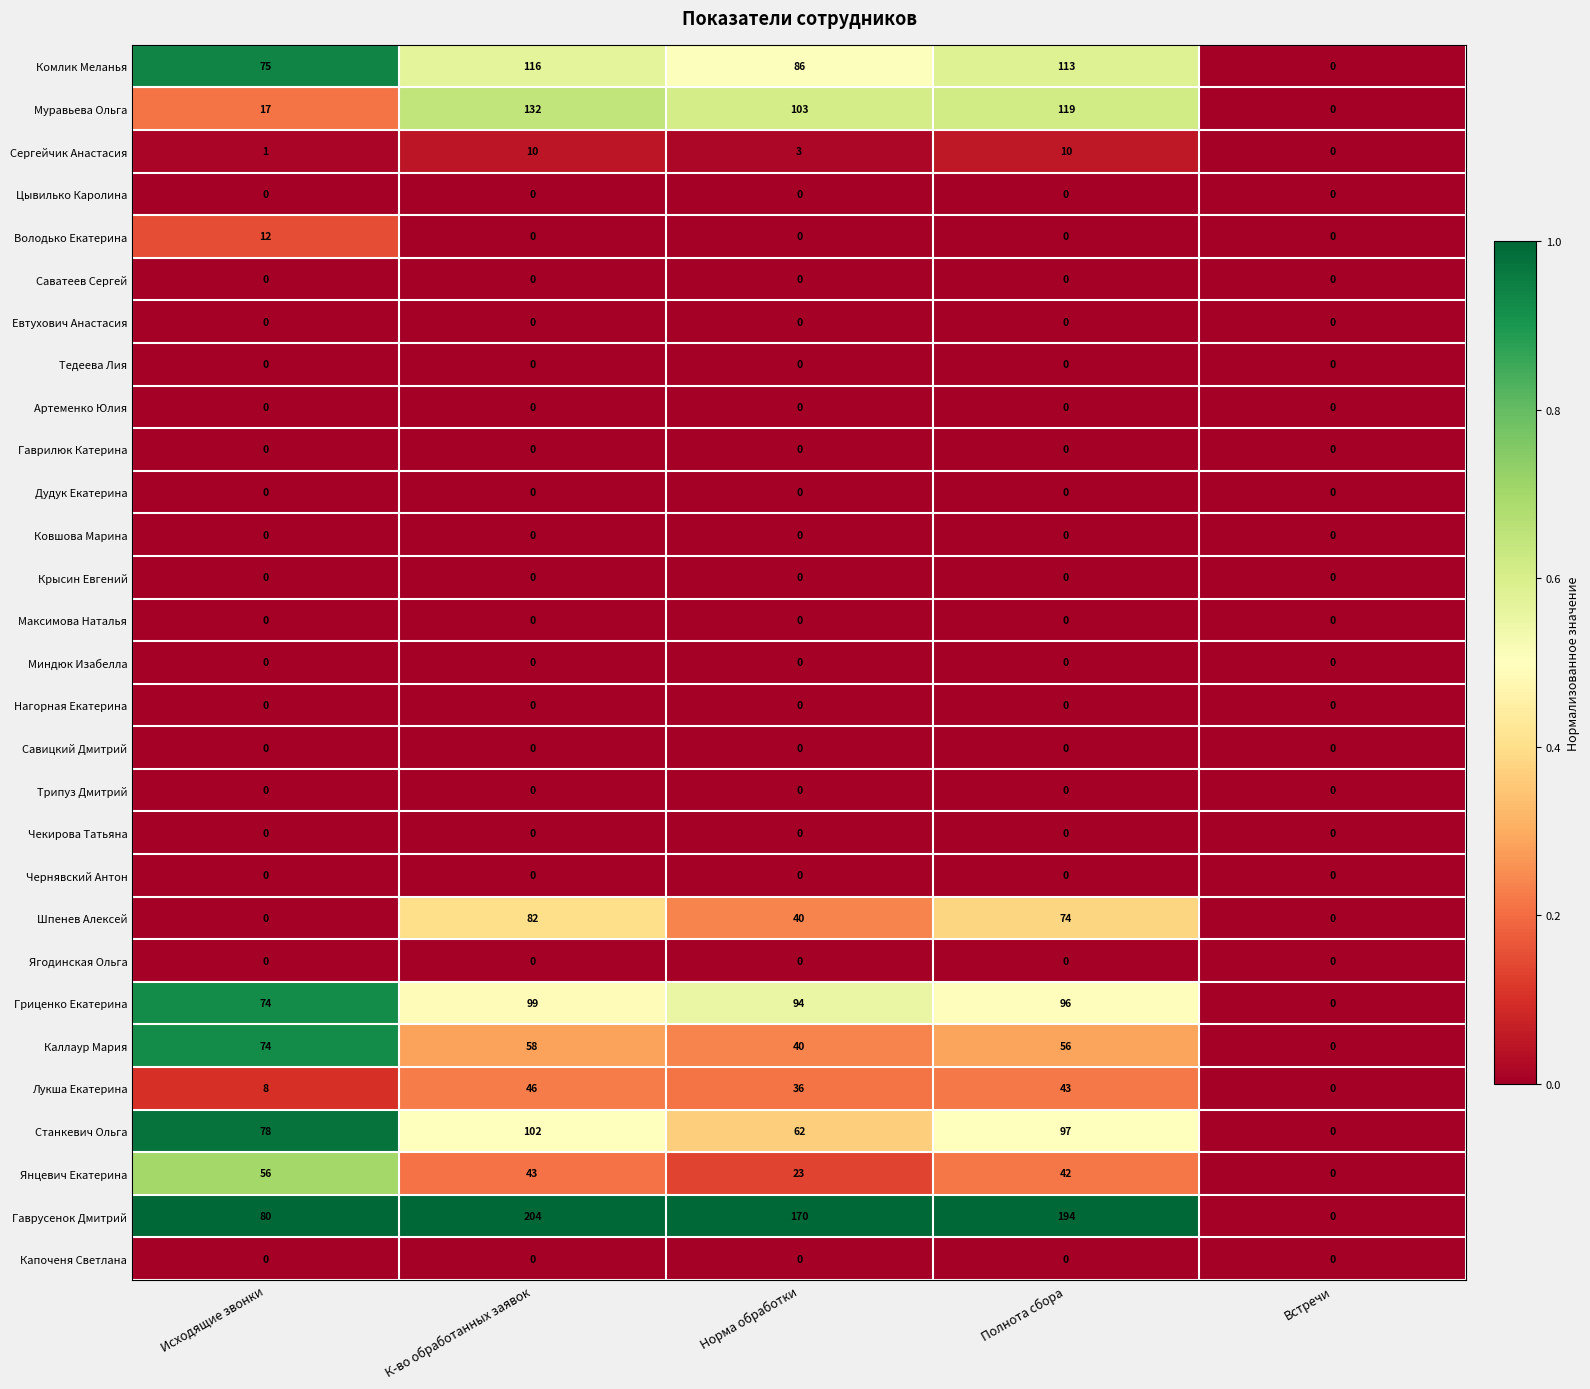

Which series has the widest spread of values?

Гаврусенок Дмитрий